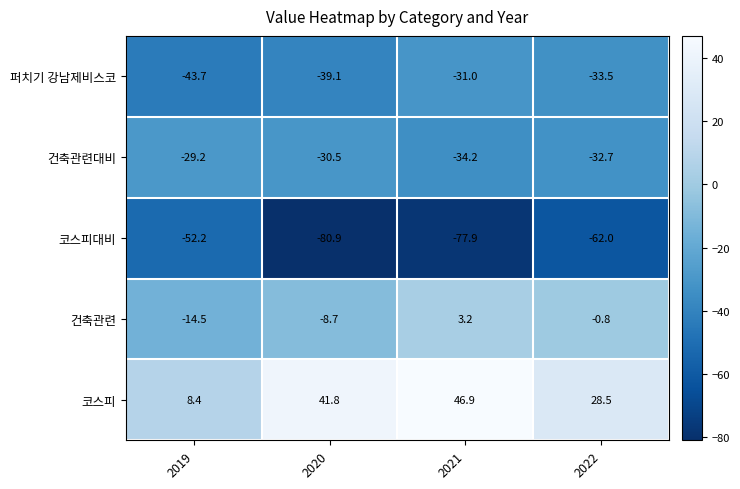

What is the sum of the 건축관련 values at 2019 and 2021?

-11.3